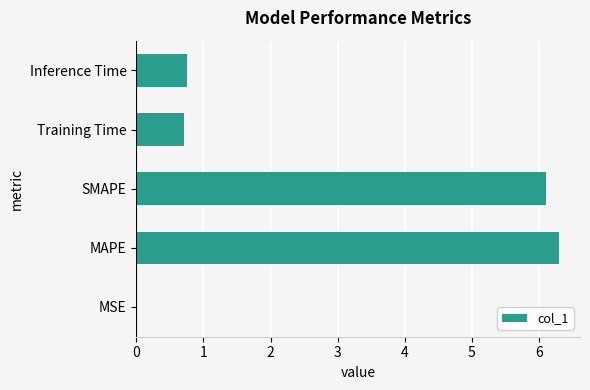

What is the sum of the values at Training Time and MAPE?

7.0